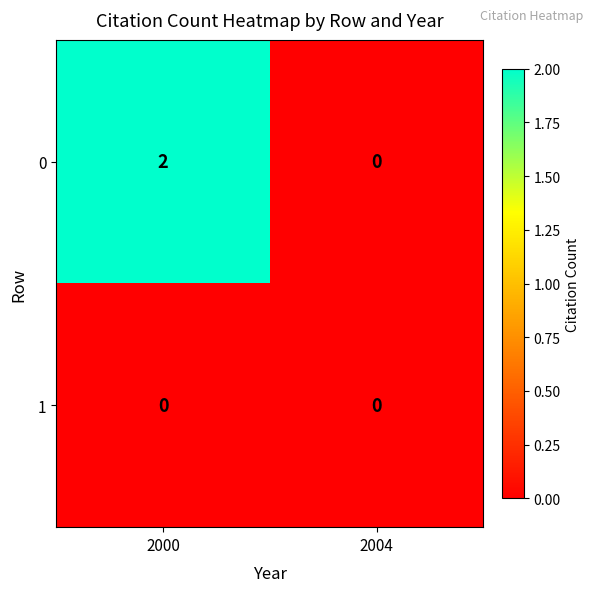

Rank the series by their average value, from lowest to highest.

1, 0